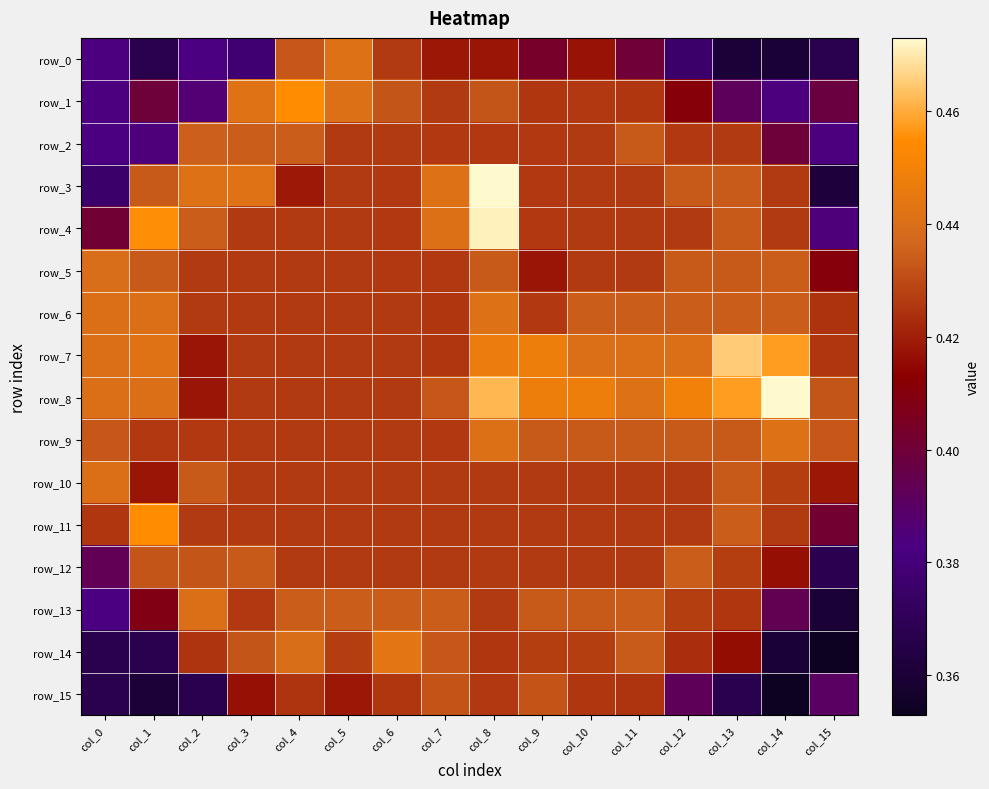

What is the lowest value of the row_2 series?

0.4